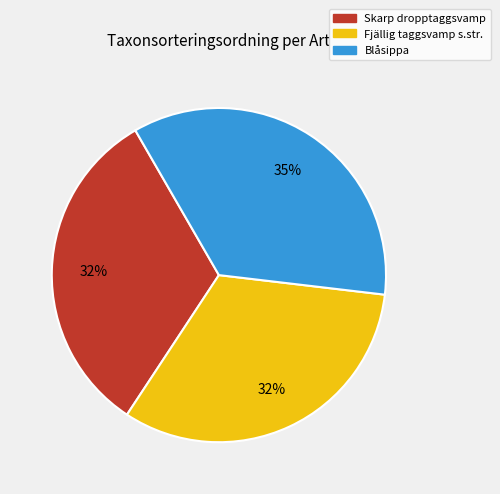

The Fjällig taggsvamp s.str. slice represents 18% of the pie. True or false?

False